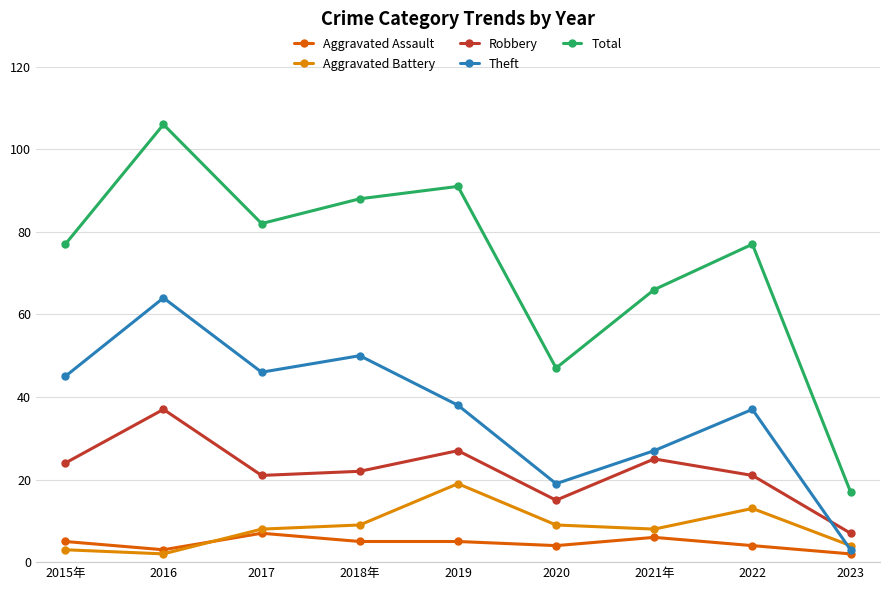

Rank the series at 2019 from lowest to highest value.

Aggravated Assault, Aggravated Battery, Robbery, Theft, Total